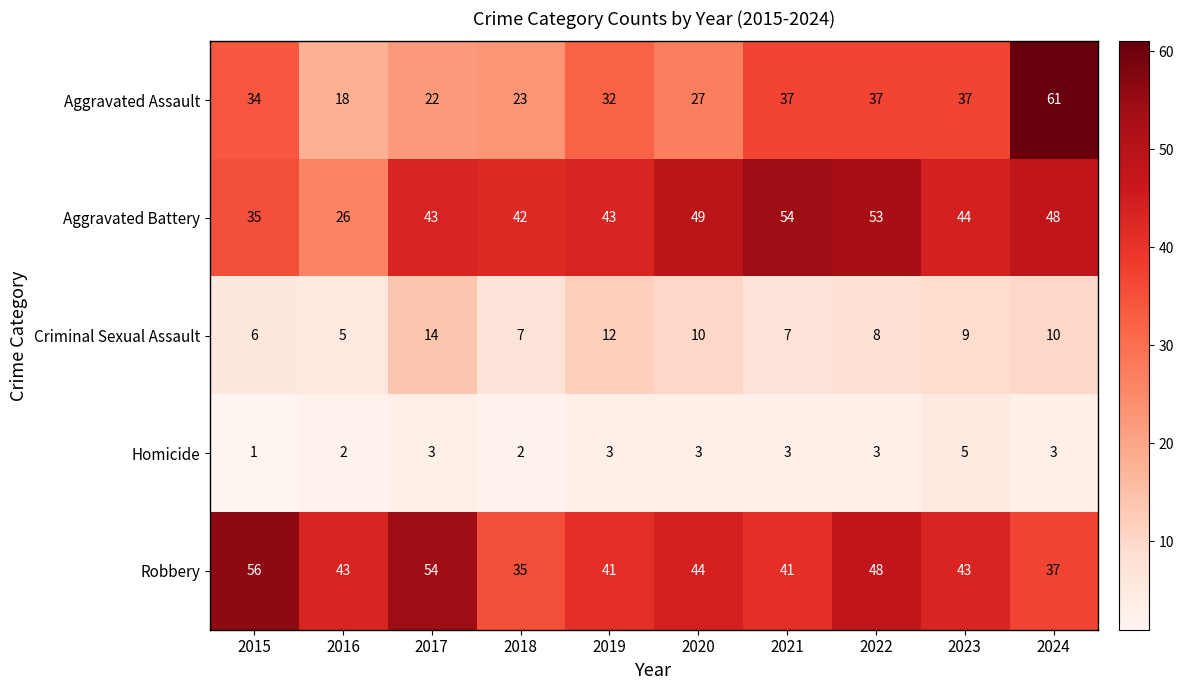

What value does the Robbery series have at 2023?

43